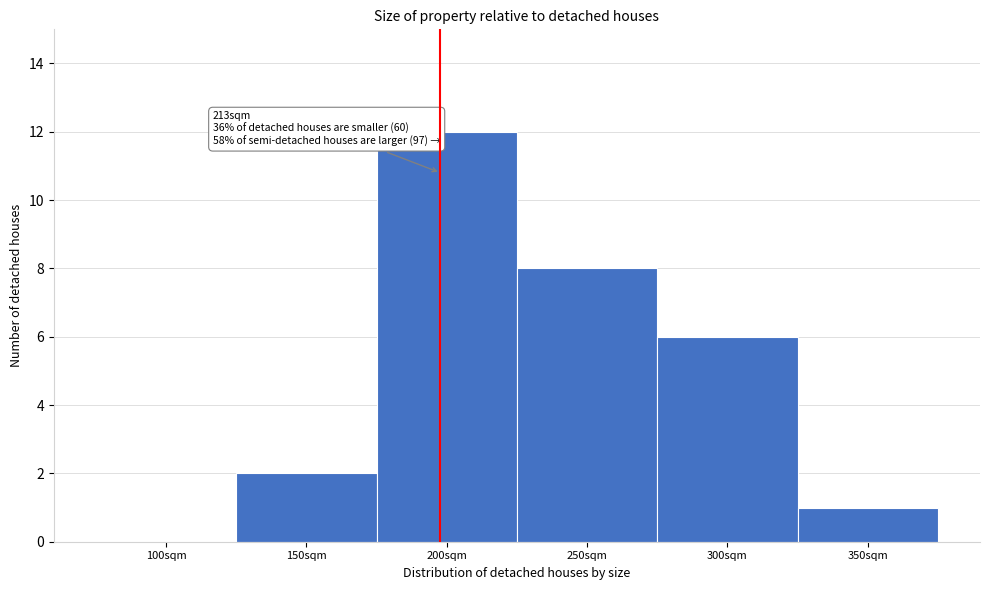

Reading left to right, what are all the values shown in this chart?

100sqm=0	150sqm=2	200sqm=12	250sqm=8	300sqm=6	350sqm=1